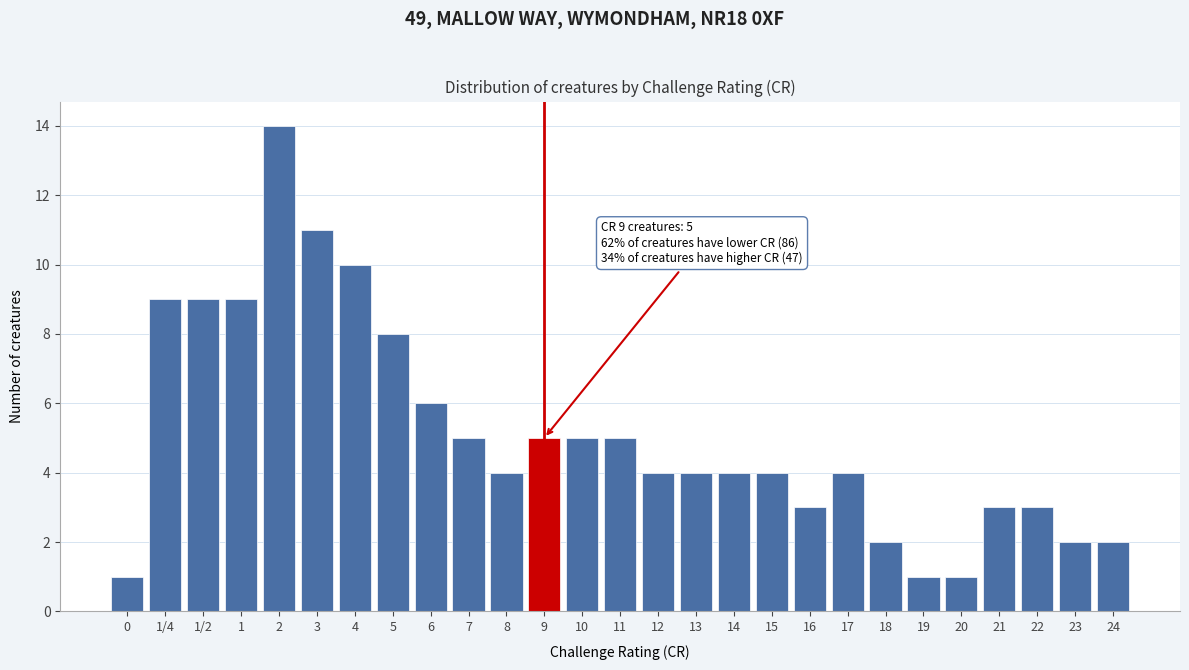

Reading left to right, list all the values displayed in this chart.

0=1	1/4=9	1/2=9	1=9	2=14	3=11	4=10	5=8	6=6	7=5	8=4	9=5	10=5	11=5	12=4	13=4	14=4	15=4	16=3	17=4	18=2	19=1	20=1	21=3	22=3	23=2	24=2